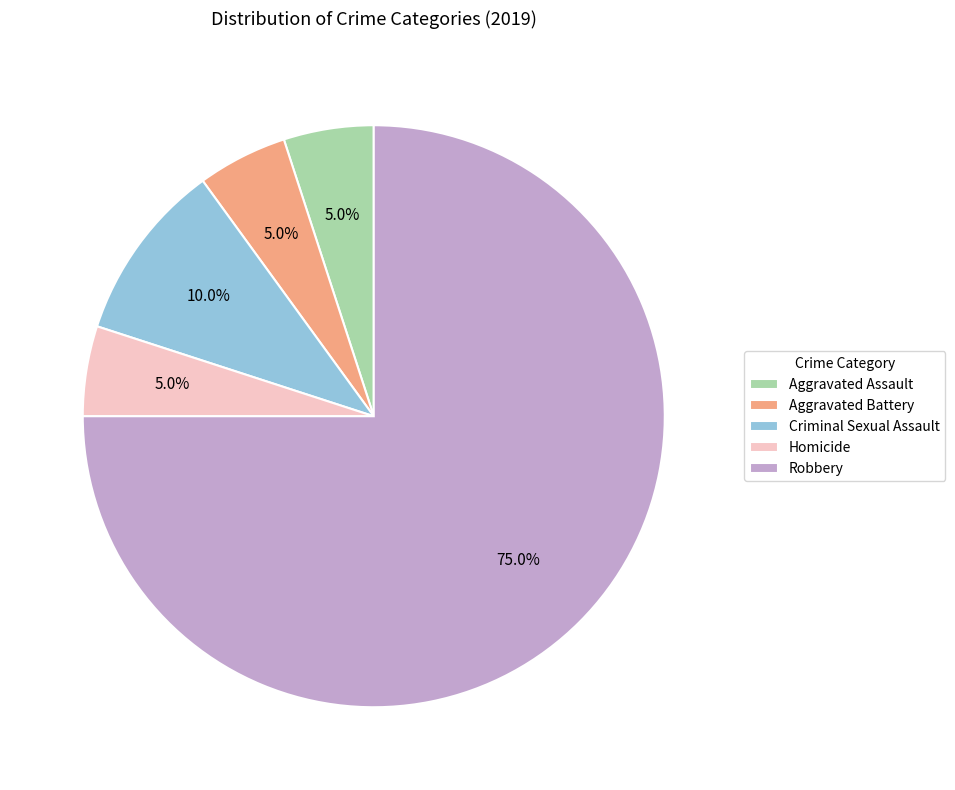

True or false: Aggravated Assault accounts for 15% of the total.

False